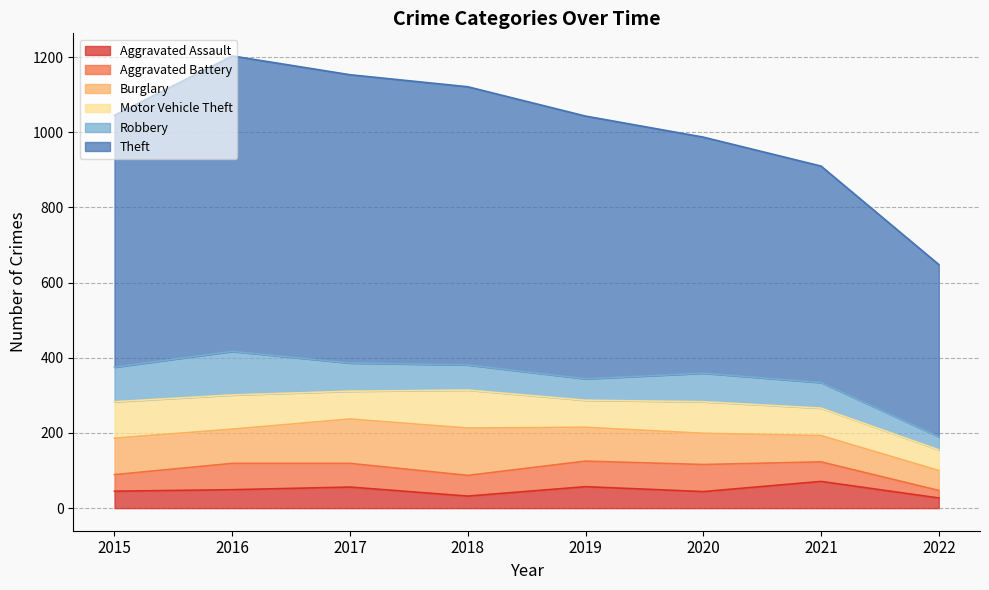

How many series are shown in this chart?

6